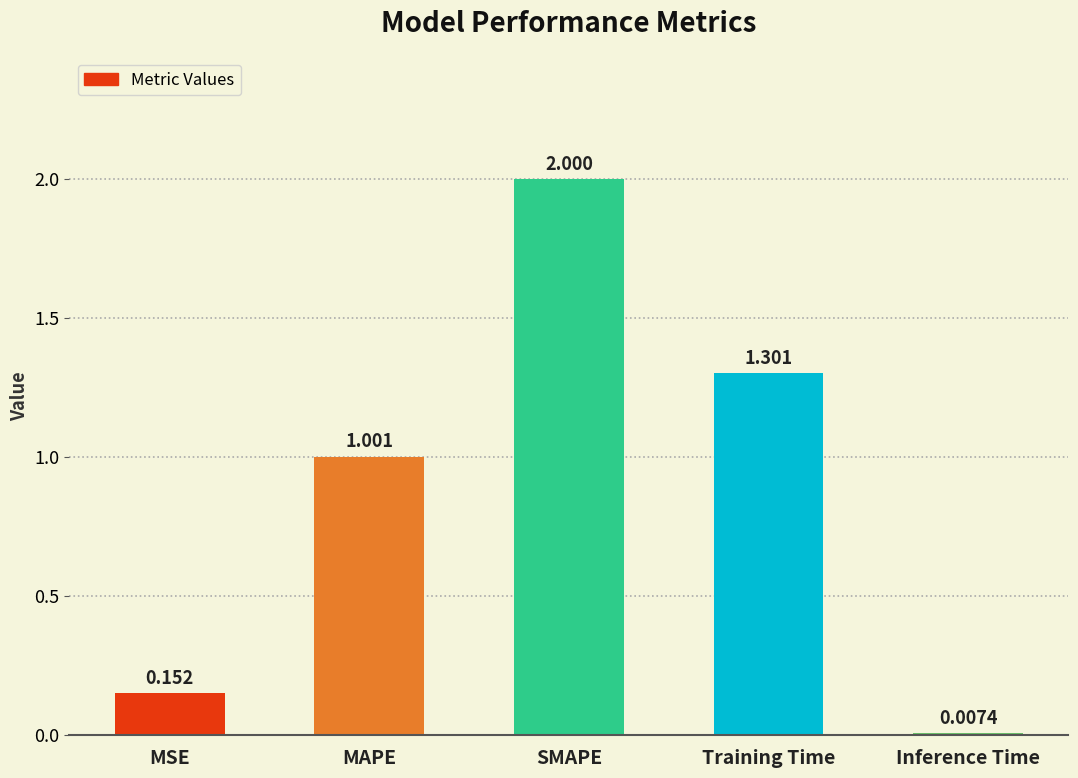

Which category has the lowest value across all series?

Inference Time